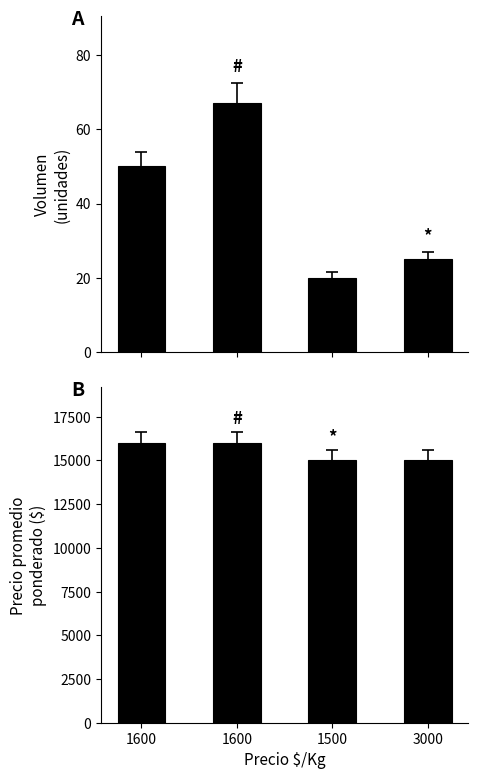

The value of Volumen at 3000 is 25. True or false?

True